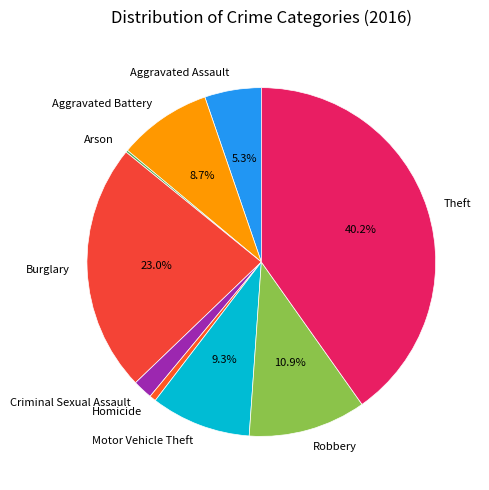

What is the largest slice in the pie chart?

Theft